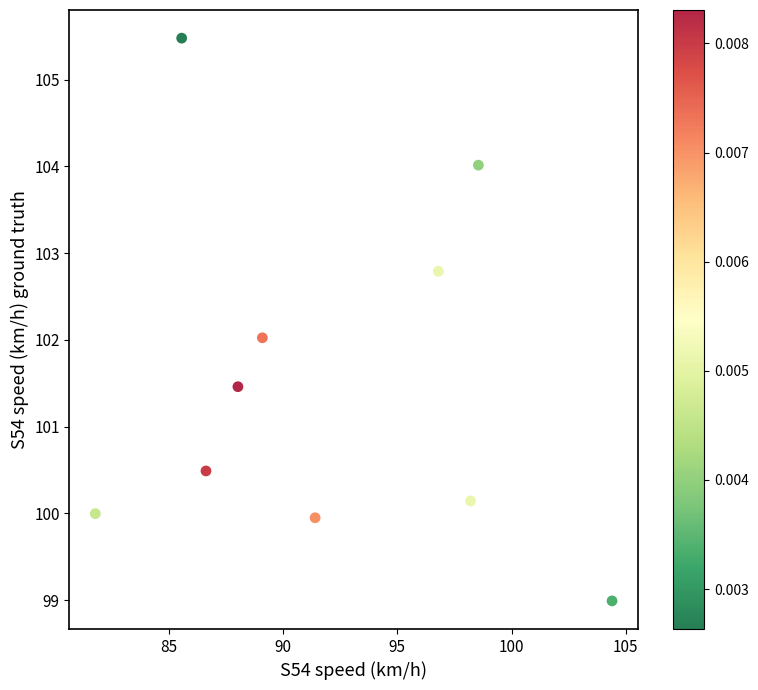

What is the range of X values (max minus min)?

22.6